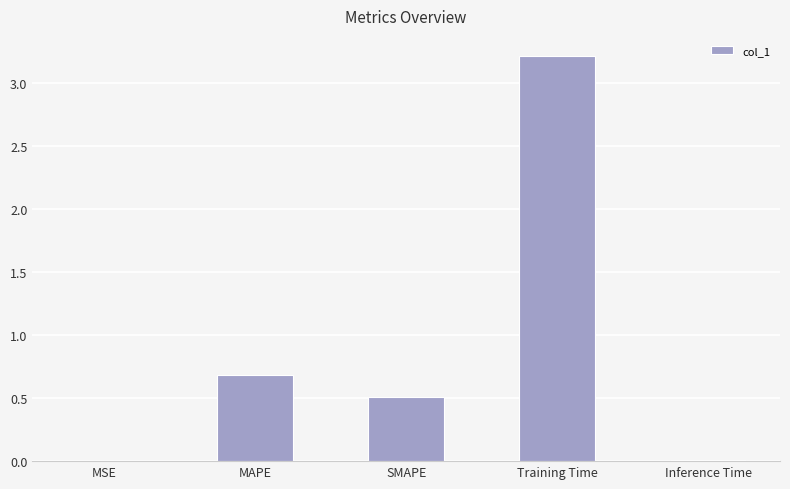

What is the maximum value shown in the chart?

3.2